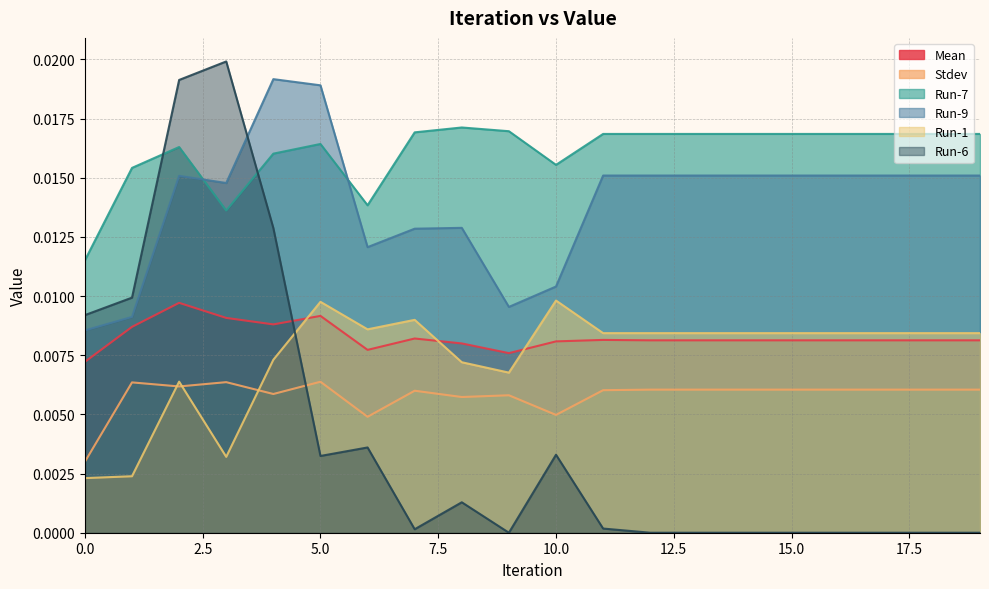

How many Run-9 values are between 0 and 1?

20